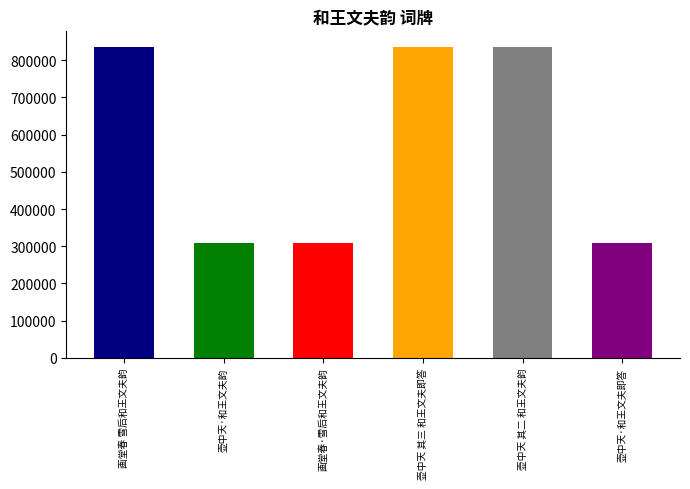

Does the chart contain any negative values?

No